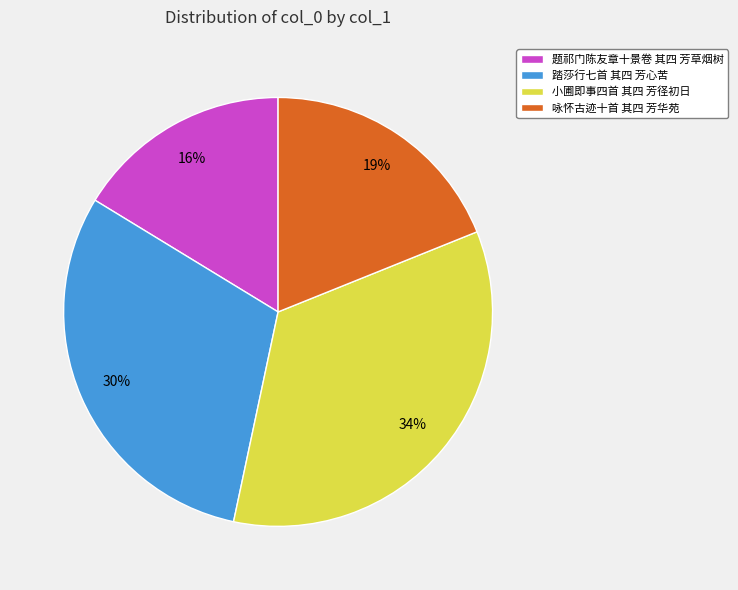

Is the sum of 踏莎行七首 其四 芳心苦 and 题祁门陈友章十景卷 其四 芳草烟树 greater than half?

No